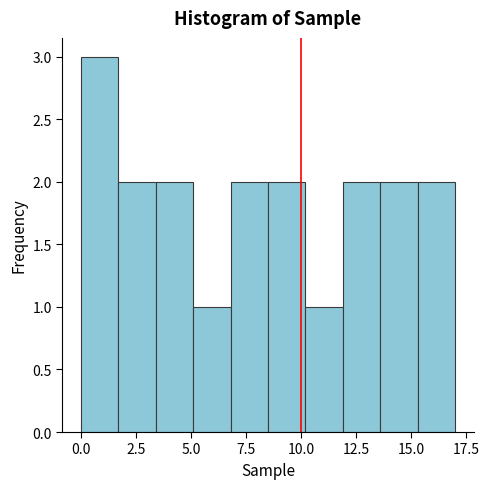

Around what value on the x-axis is the tallest bar? Give the approximate position of its centre, as read against the axis.

1.0